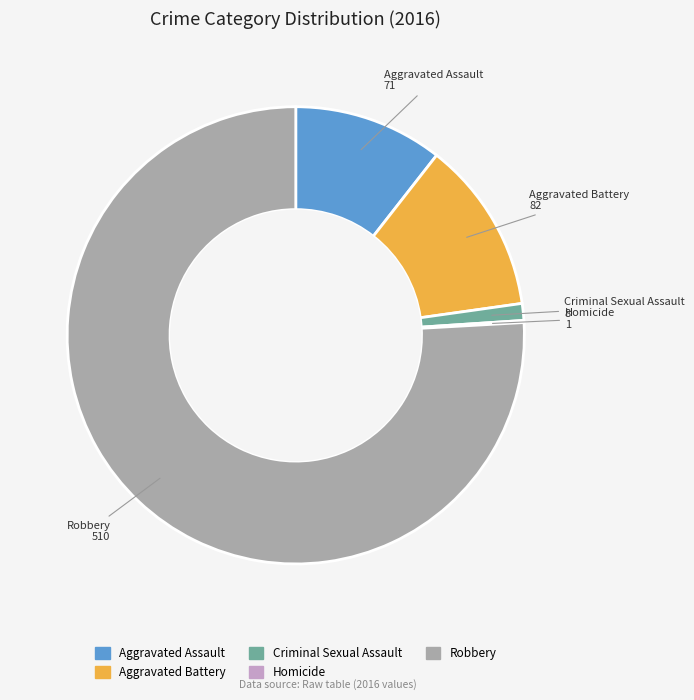

True or false: Aggravated Assault accounts for 11% of the total.

True